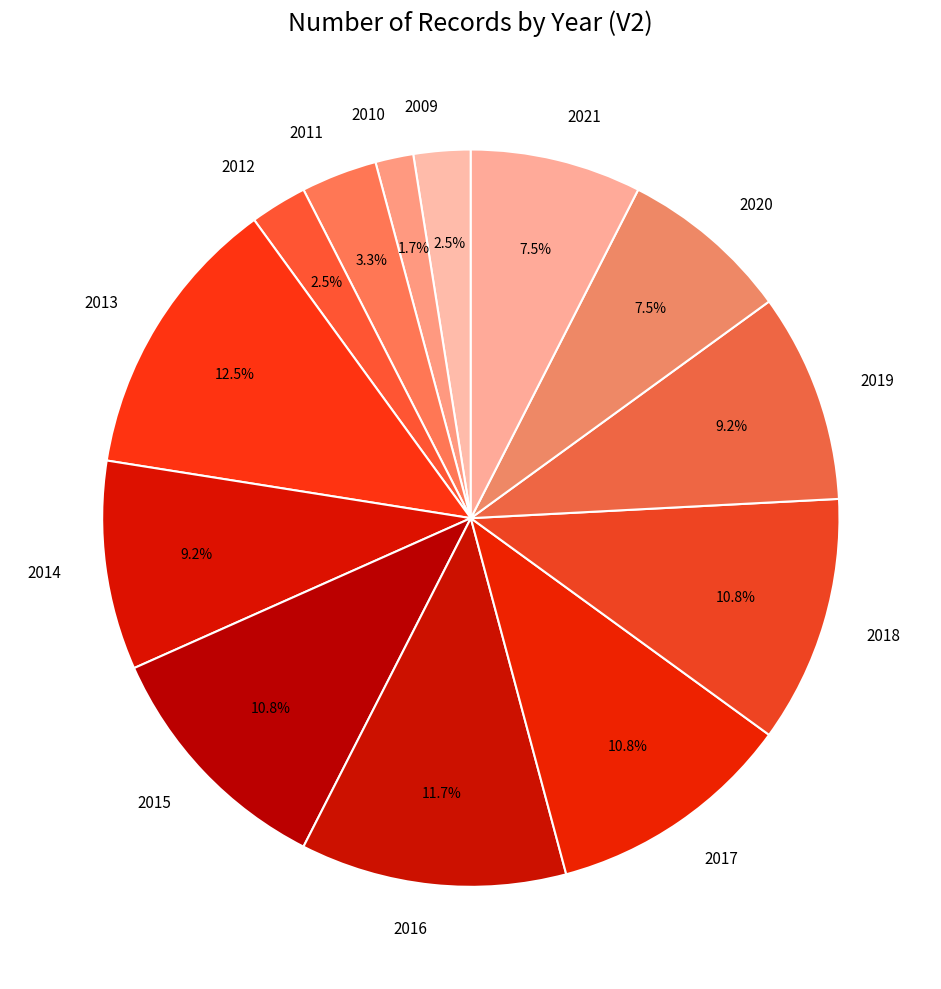

To the nearest percent, what is the difference between the largest and smallest slice percentages?

11%